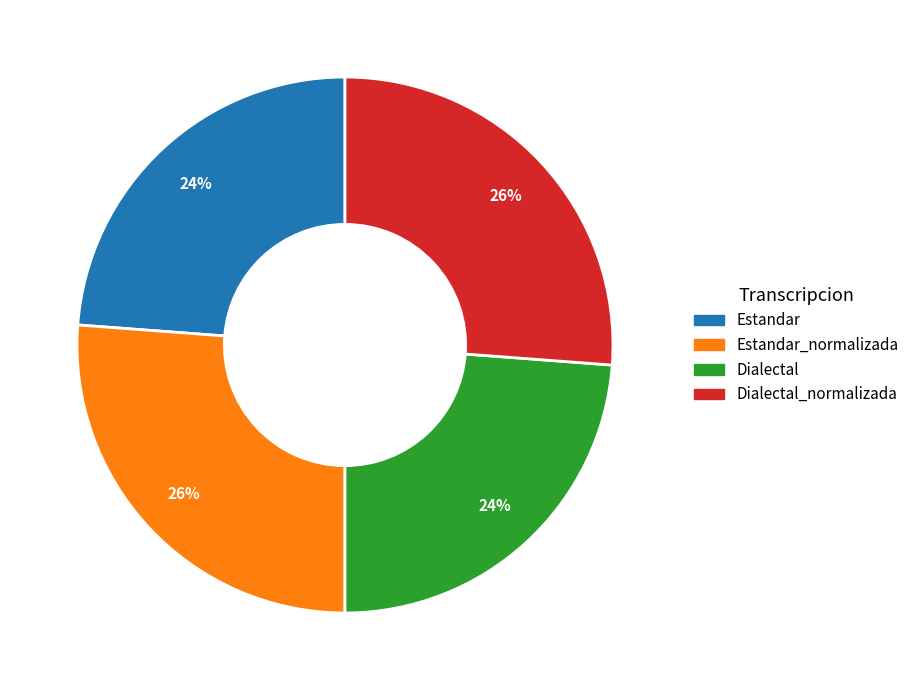

Is there any slice that represents more than half of the pie?

No